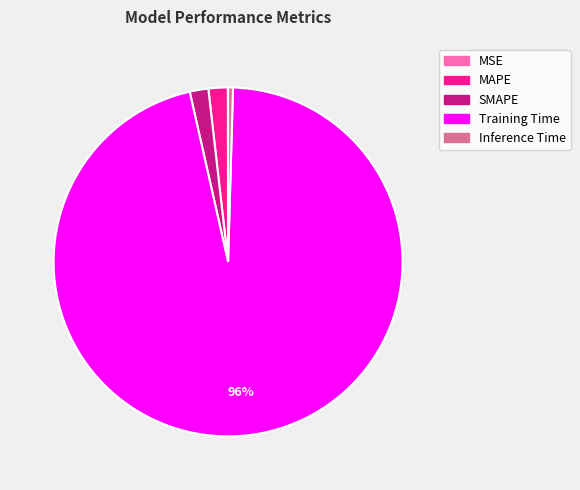

Between SMAPE and Training Time, which is larger?

Training Time